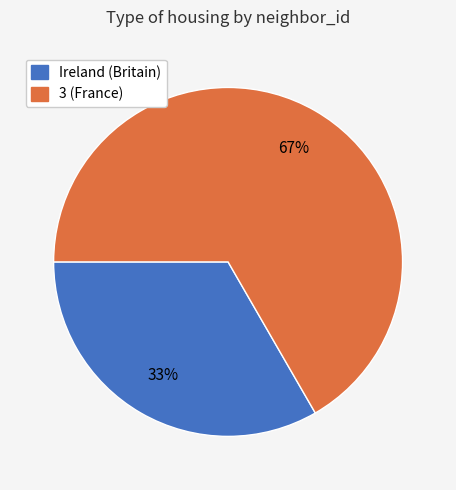

Do 3 (France) and Ireland (Britain) together represent more than half of the pie?

Yes